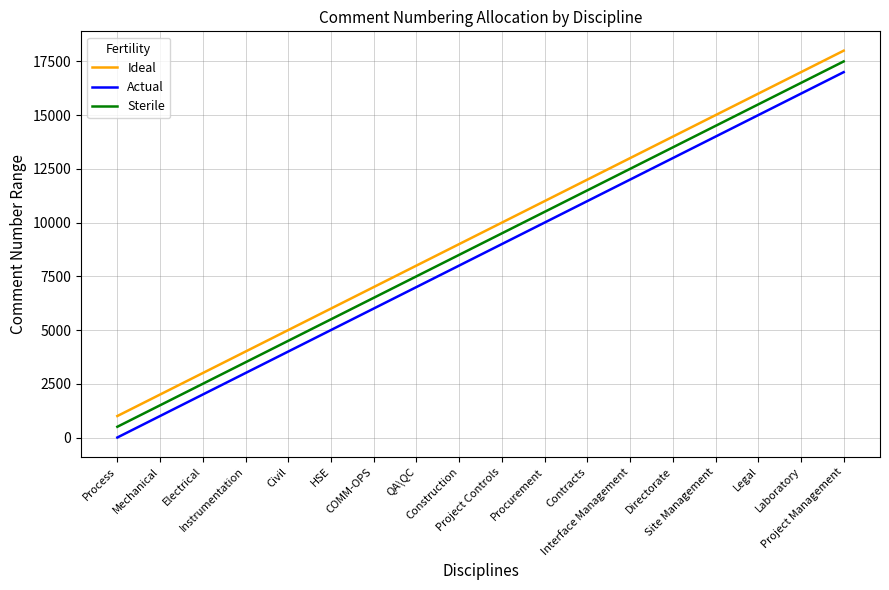

What is the difference between the maximum and minimum values in the Ideal series?

17000